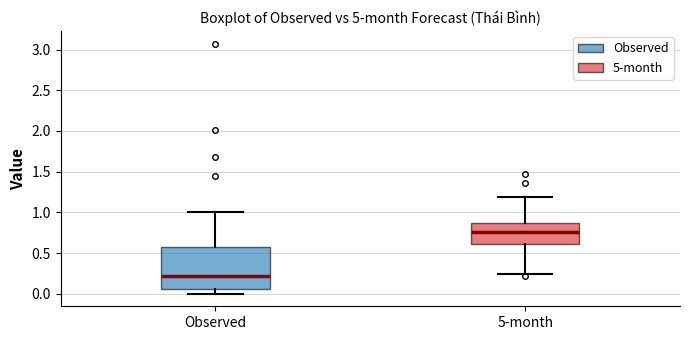

Reading left to right, read every box against the y-axis: the position of its median line, the range the box covers, and the ends of its whiskers. The values are not printed on the chart, so give them approximately, as read against the axis.

Observed: median 0.20, box 0.05 to 0.55, whiskers 0.00 to 1.00
5-month: median 0.75, box 0.60 to 0.85, whiskers 0.25 to 1.20